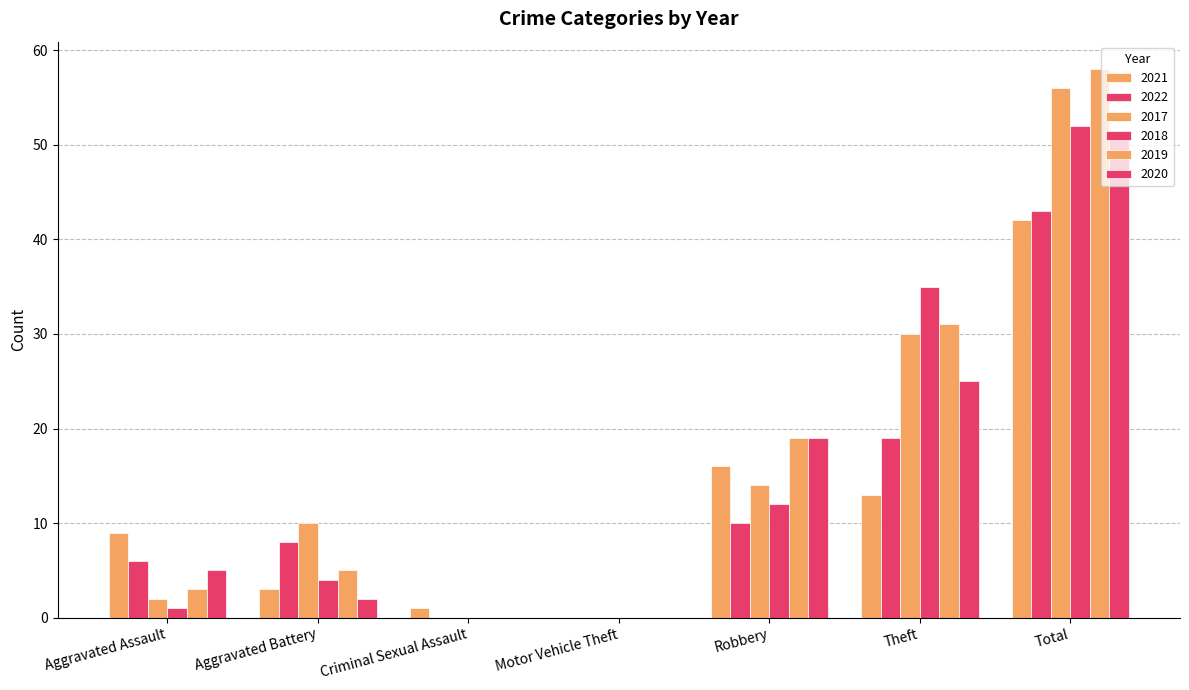

What is the total value across all series at Criminal Sexual Assault?

1